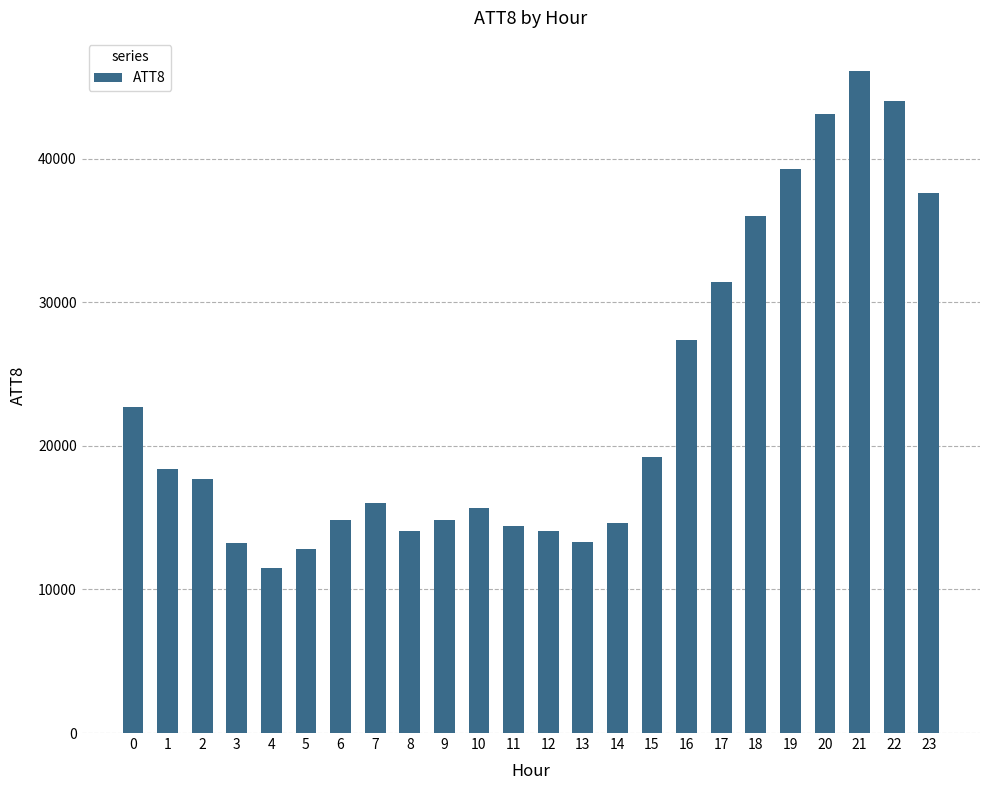

How many bars are there in total?

24